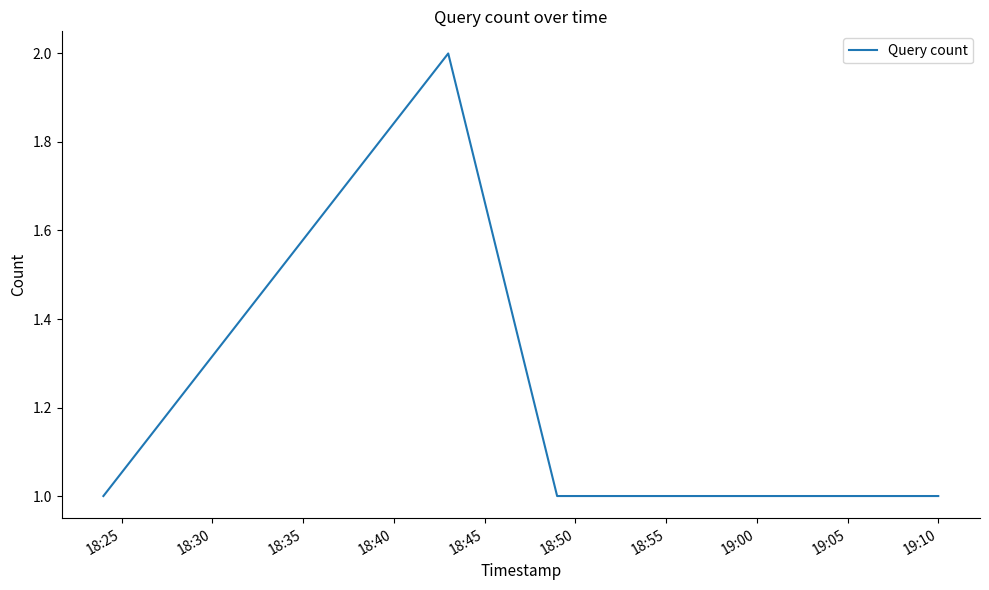

Is this an area chart (filled region under the line)?

No